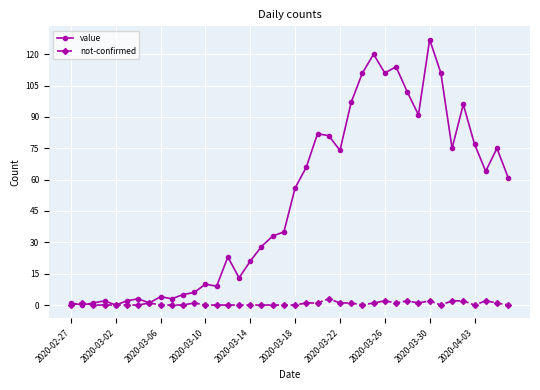

List the series in order of their overall mean, lowest first.

not-confirmed, value